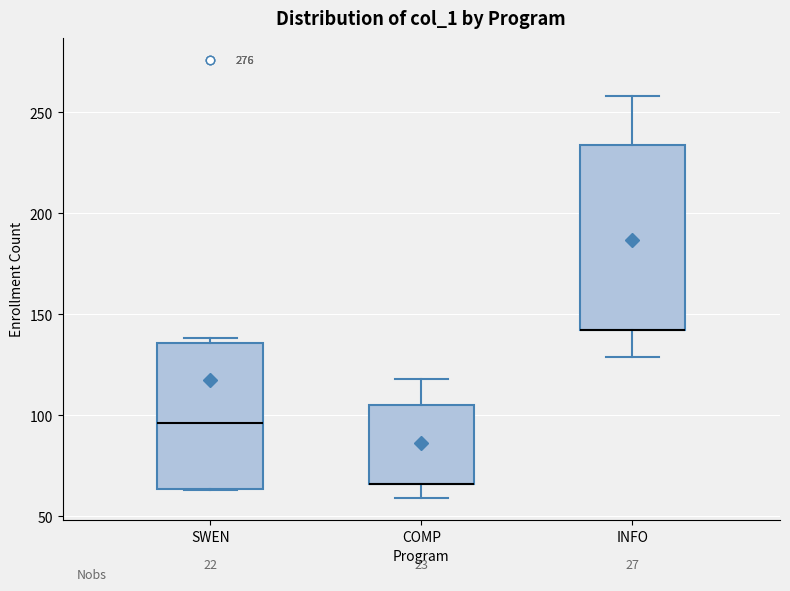

Which box is the tallest, from its lower edge to its upper edge?

INFO